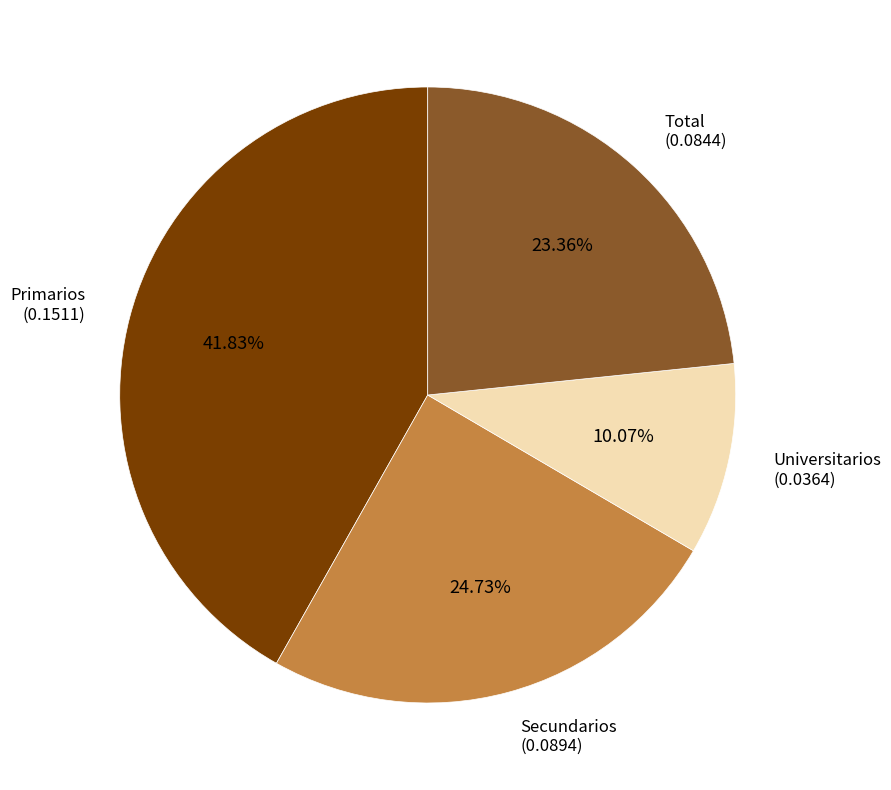

How many segments does this pie chart have?

4